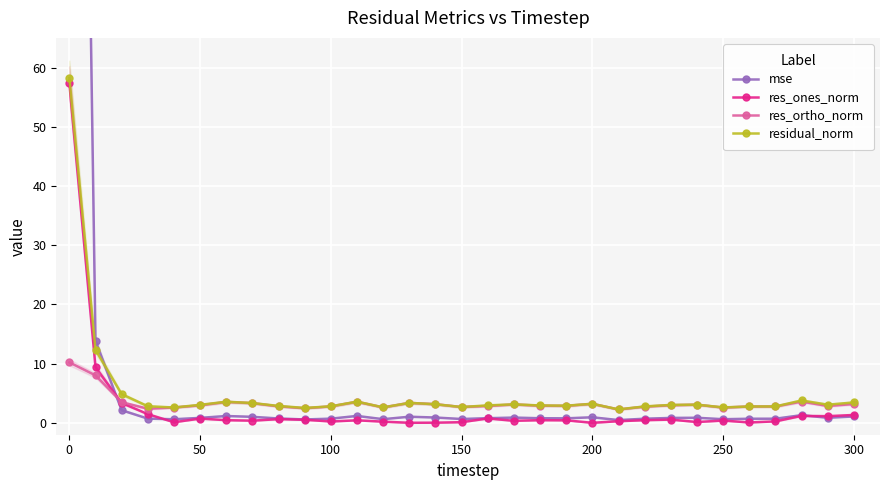

True or false: res_ones_norm has more than 2 interior local peaks.

True